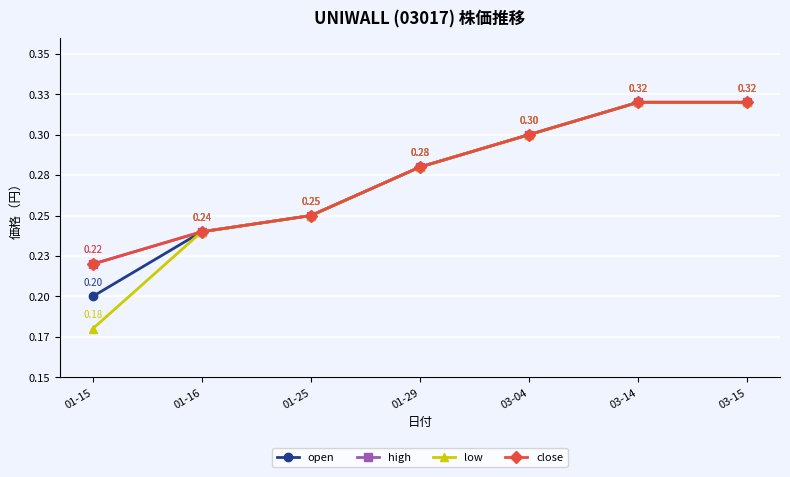

Does the chart have visible grid lines?

Yes